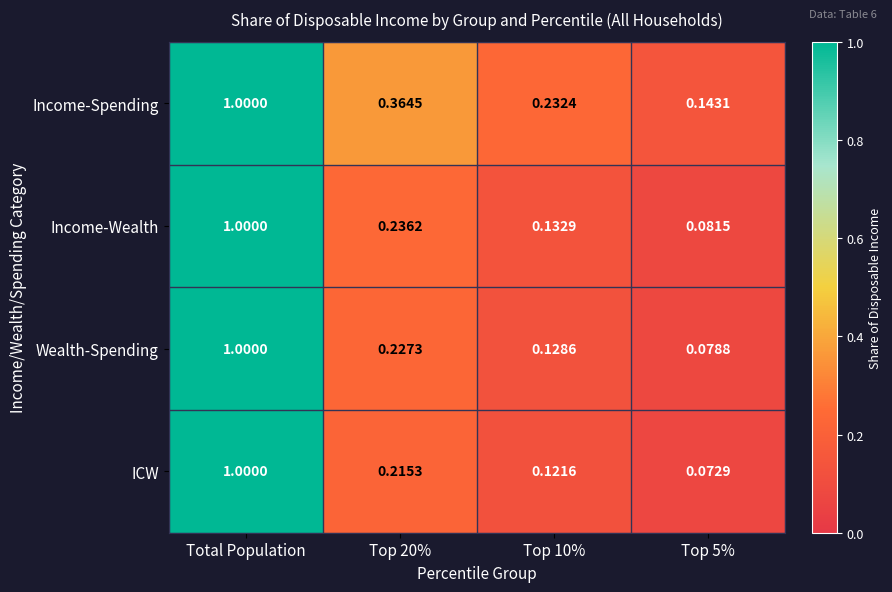

Which series has the largest total across all categories?

Income-Spending